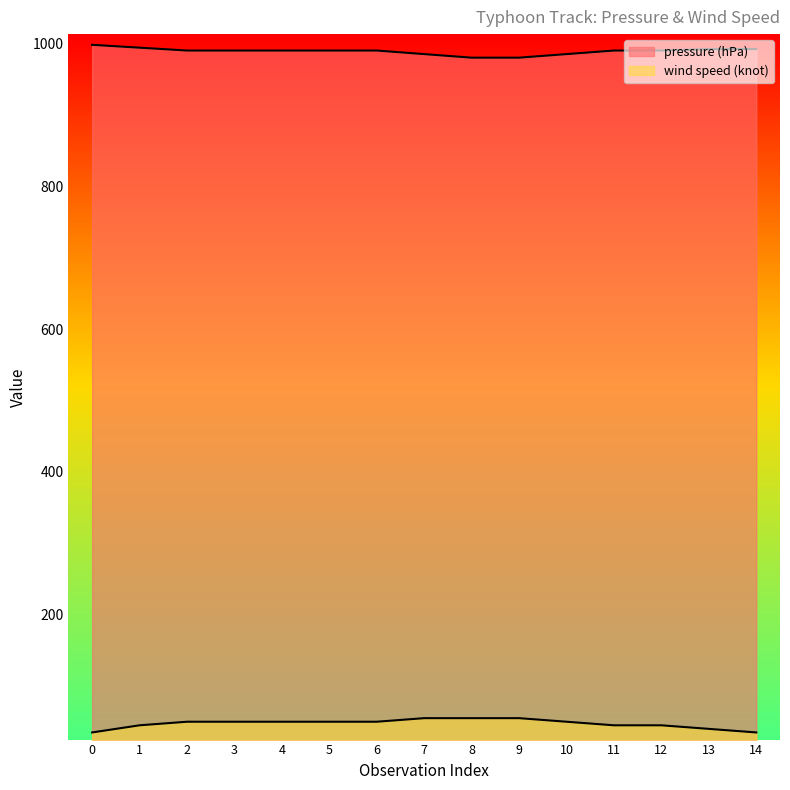

How many lines are shown in the chart?

2